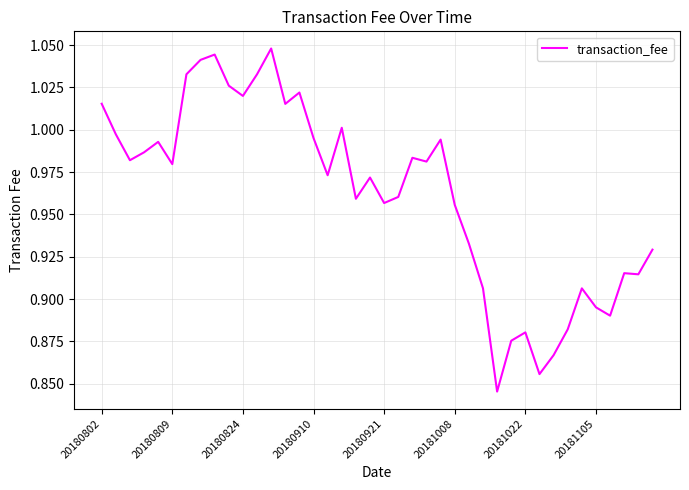

List the labels in order of value, largest first.

12, 8, 20181105, 20181022, 11, 9, 14, 10, 20180802, 13, 17, 20180809, 15, 24, 20180921, 20180910, 22, 20180824, 23, 20181008, 16, 19, 21, 18, 20, 25, 26, 39, 37, 38, 27, 34, 35, 36, 33, 30, 29, 32, 31, 28